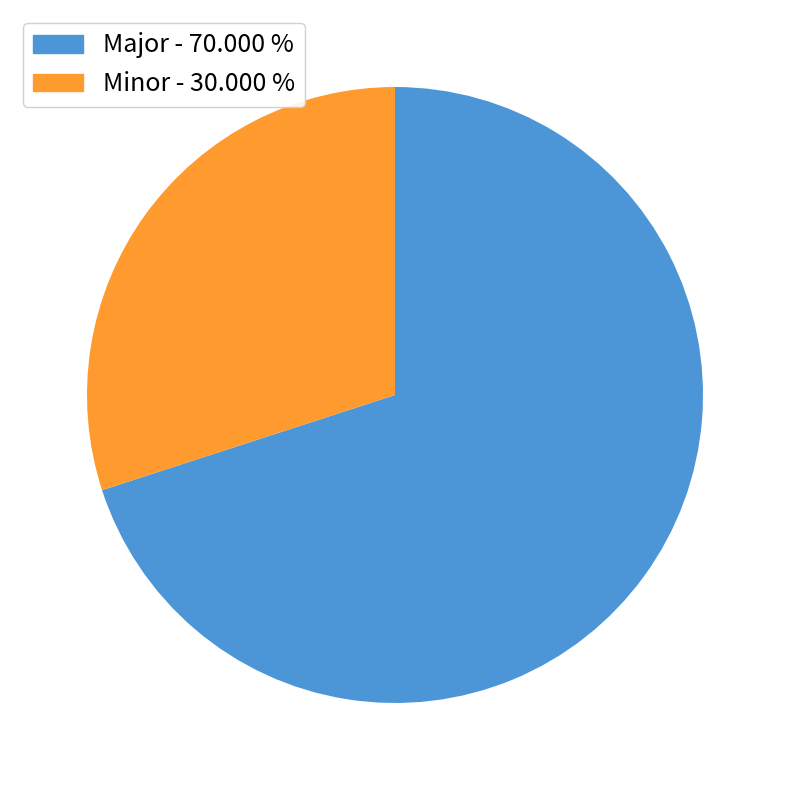

Is there any slice that represents more than half of the pie?

Yes